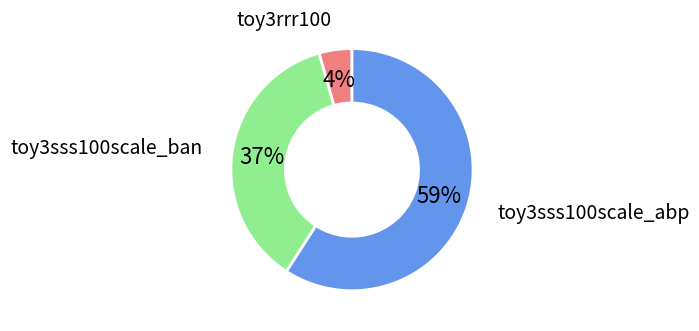

Does any single category account for the majority?

Yes